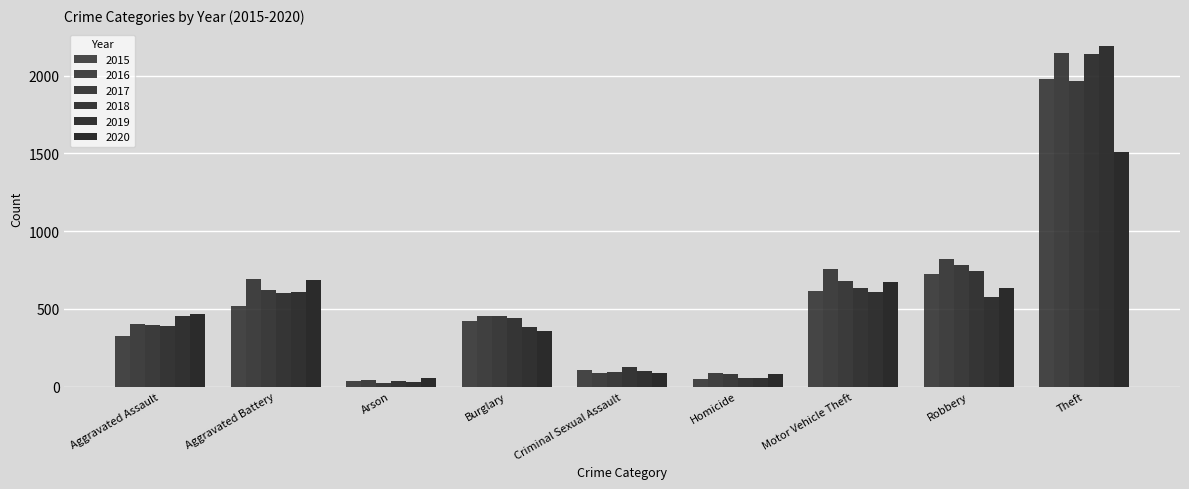

How many bars are there in each group?

6